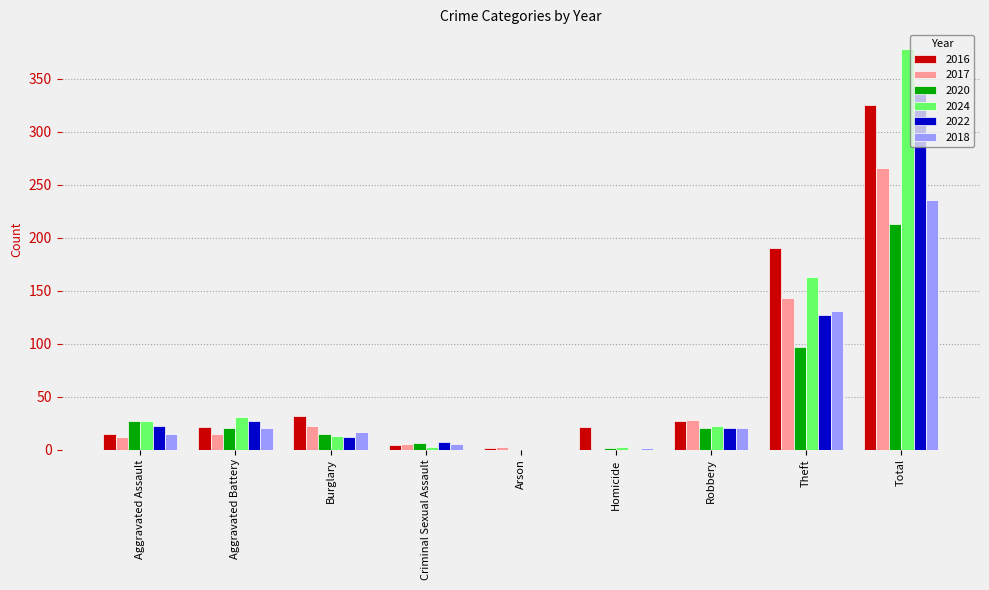

Is it true that 2018 equals 236 at Total?

True